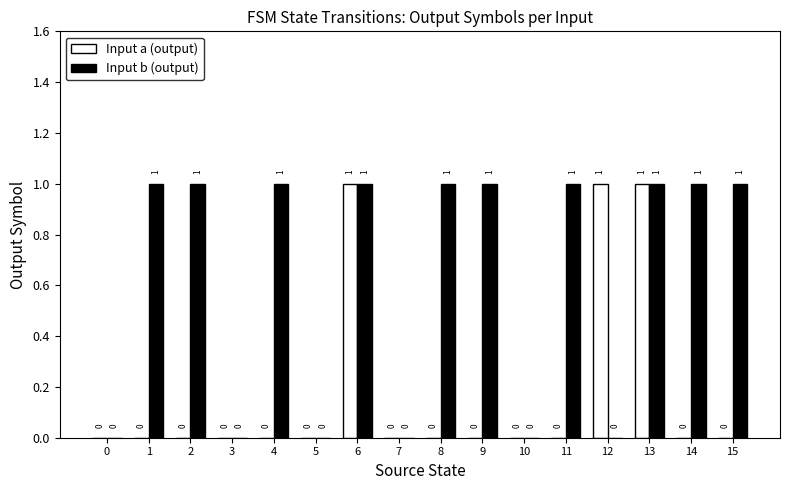

How many Input a (output) values are between 0 and 1?

16